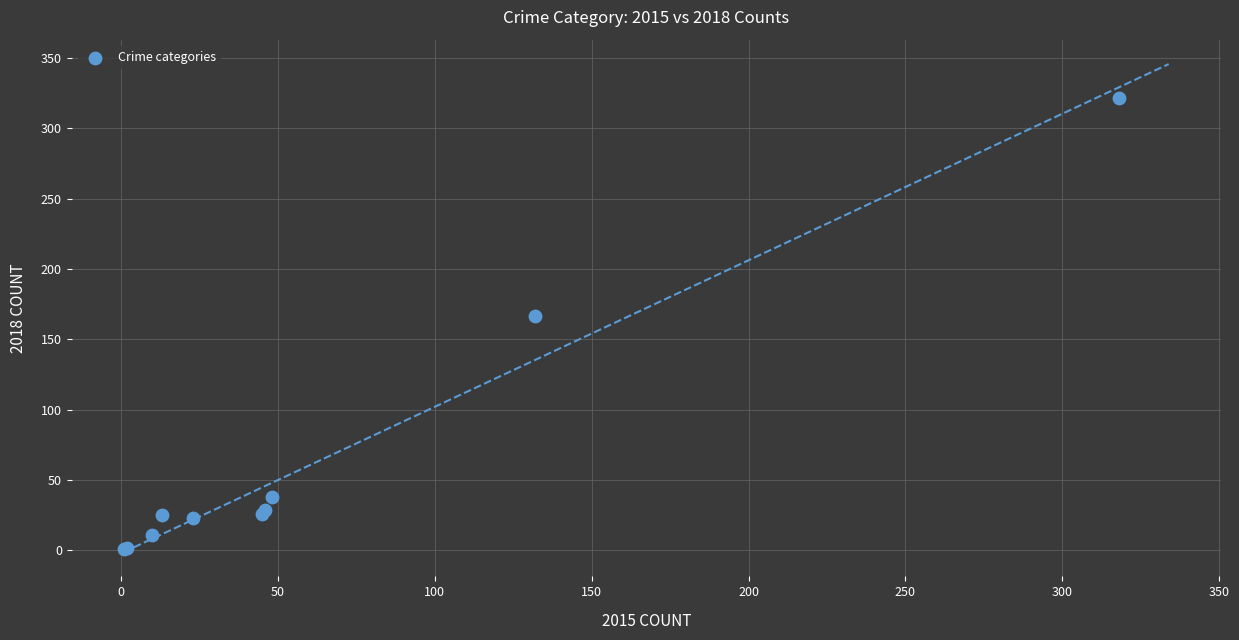

What Y value in the scatter plot is closest to 161?

167